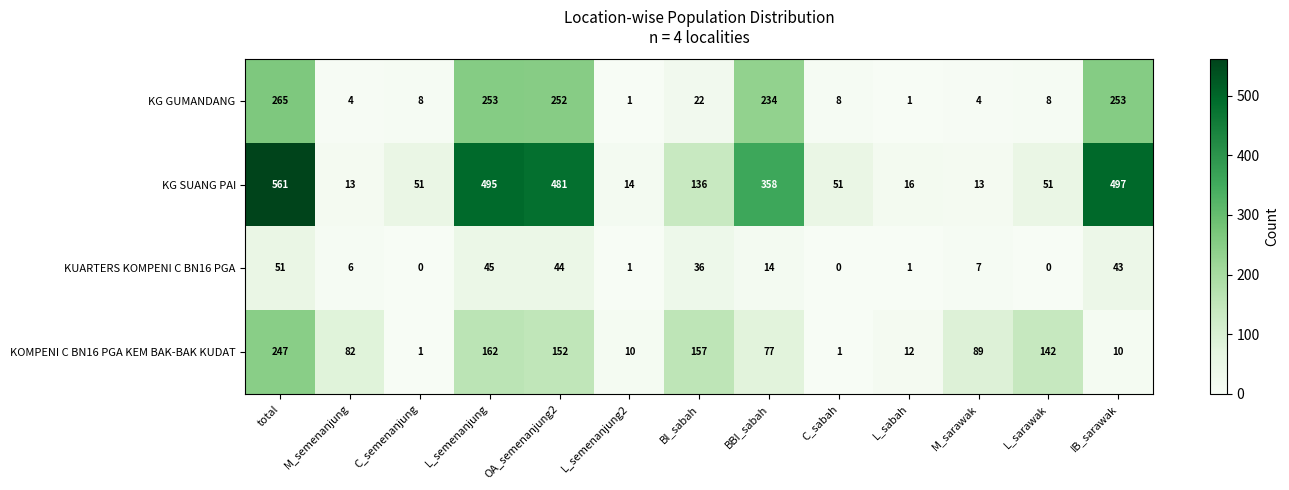

What is the total value across all series at M_sarawak?

113